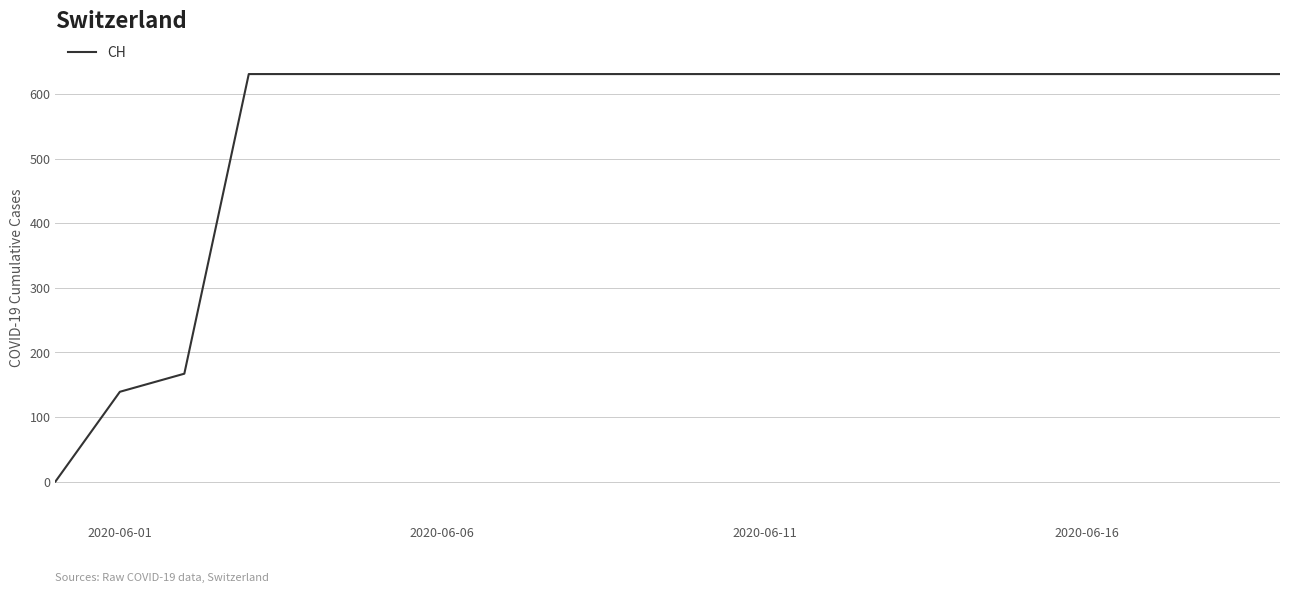

What is the difference between the maximum and minimum values?

631